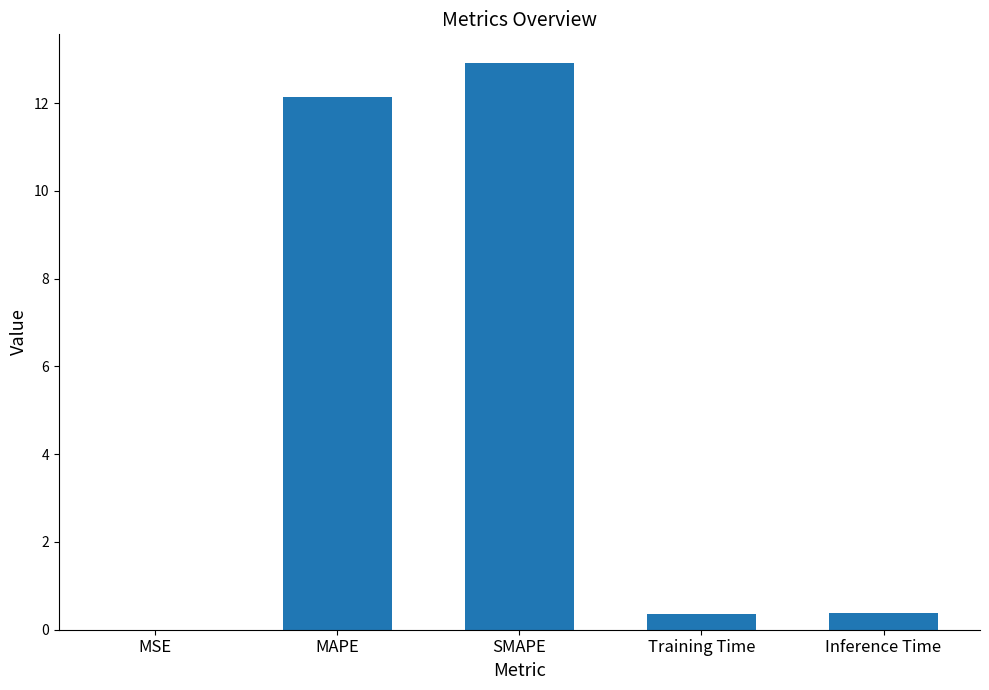

What is the greatest value displayed?

12.9